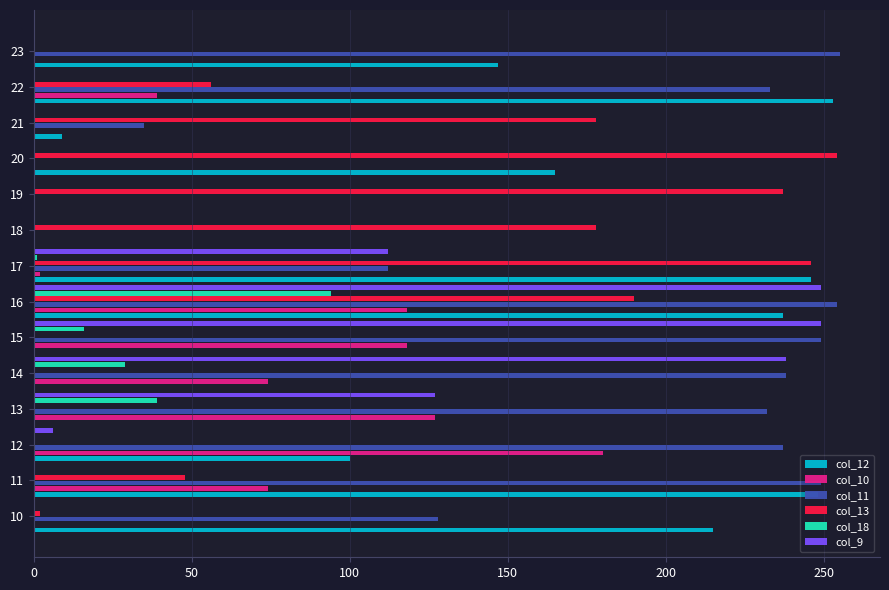

What is the maximum value for col_13?

254